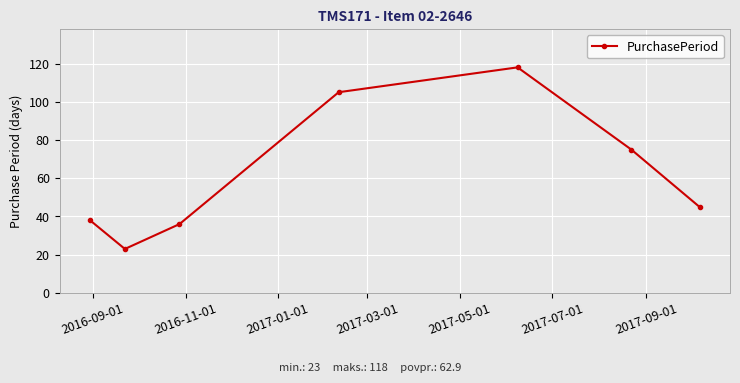

What is the value of the 2nd point from the left?

23